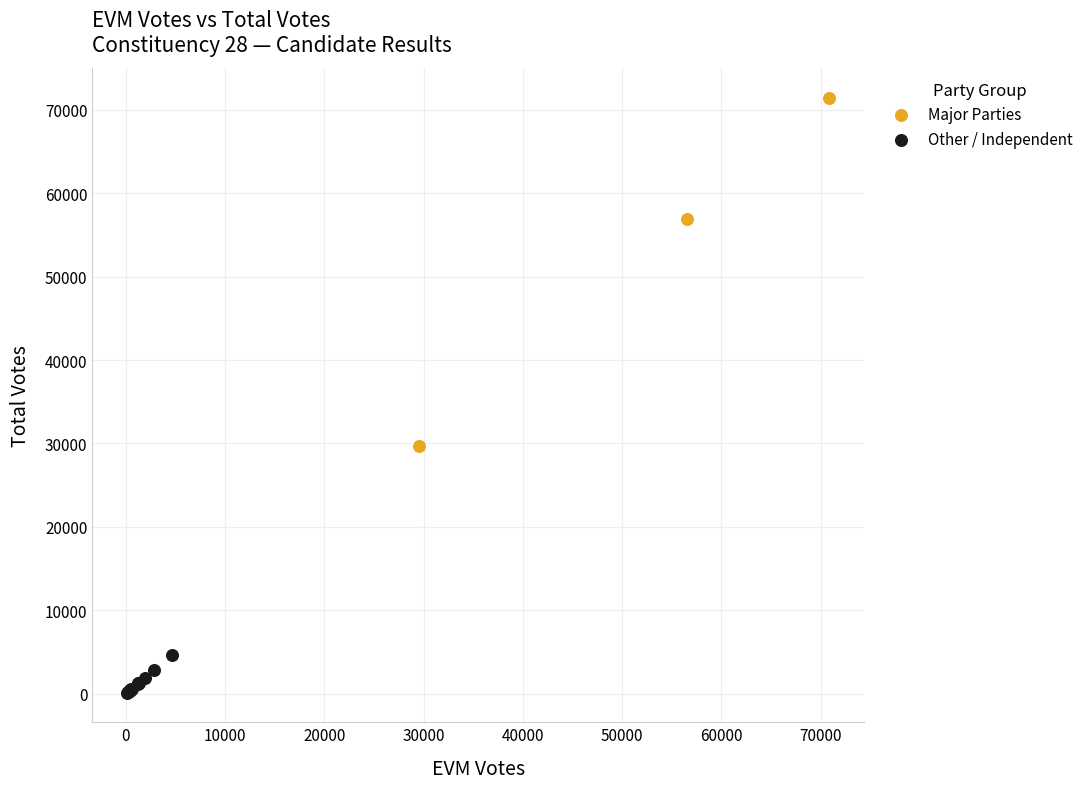

Which series contains the highest Y value?

Major Parties